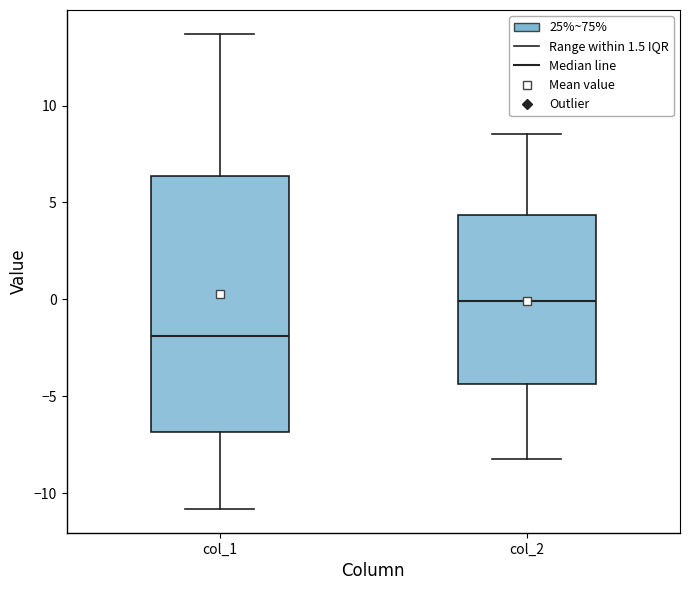

Reading left to right, read every box against the y-axis: the position of its median line, the range the box covers, and the ends of its whiskers. The values are not printed on the chart, so give them approximately, as read against the axis.

col_1: median -2.0, box -7.0 to 6.5, whiskers -11.0 to 13.5
col_2: median 0.0, box -4.5 to 4.5, whiskers -8.0 to 8.5